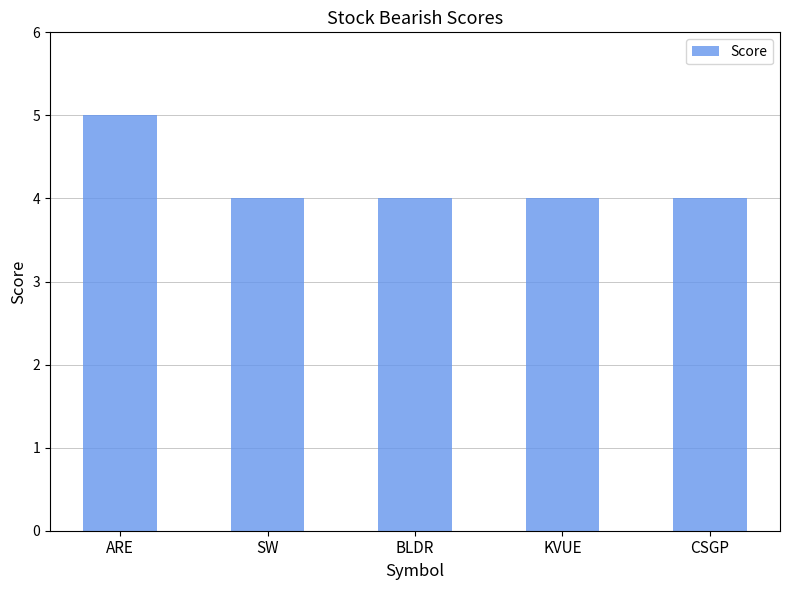

Reading left to right, transcribe all the data shown in this chart.

ARE=5	SW=4	BLDR=4	KVUE=4	CSGP=4